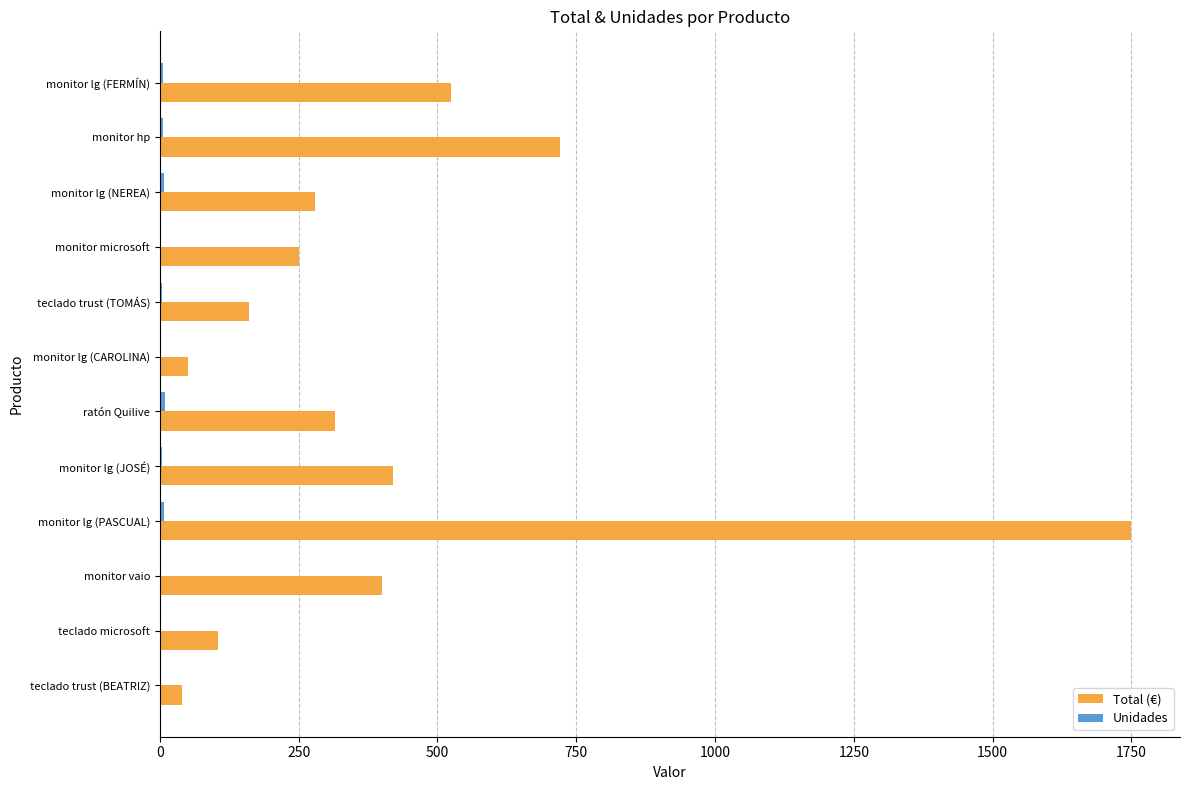

Is it true that Total (€) equals 315 at ratón Quilive?

True